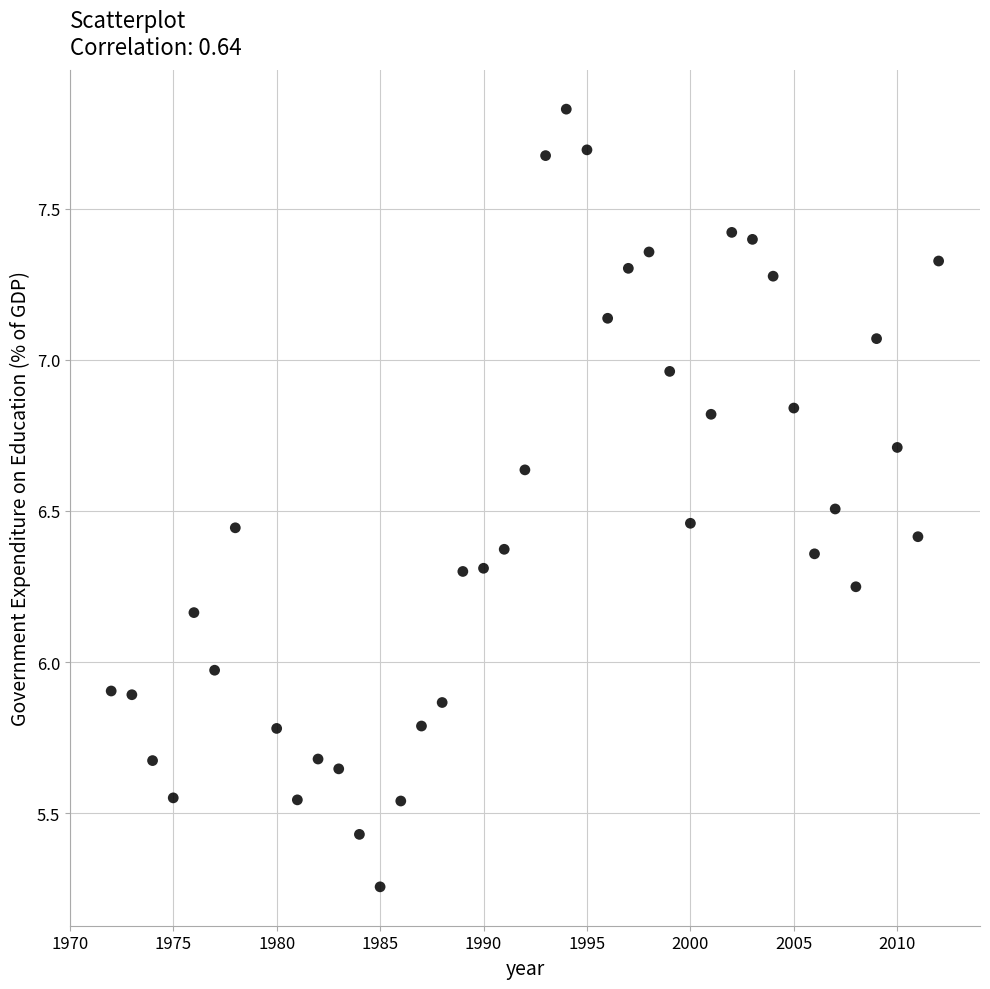

What is the range of Y values (max minus min)?

2.6